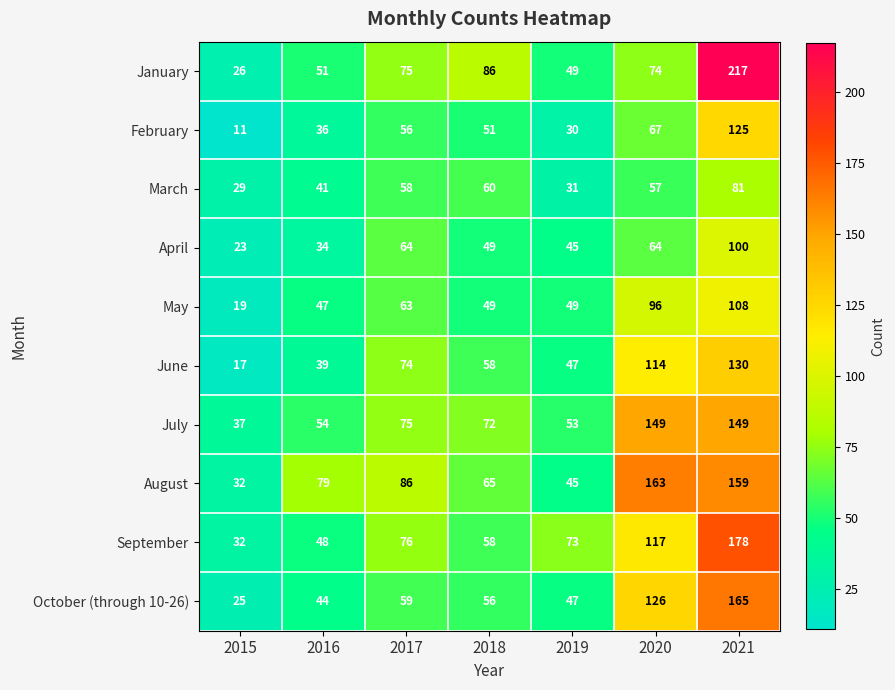

What is the difference between the second highest and second lowest values in the October (through 10-26) series?

82